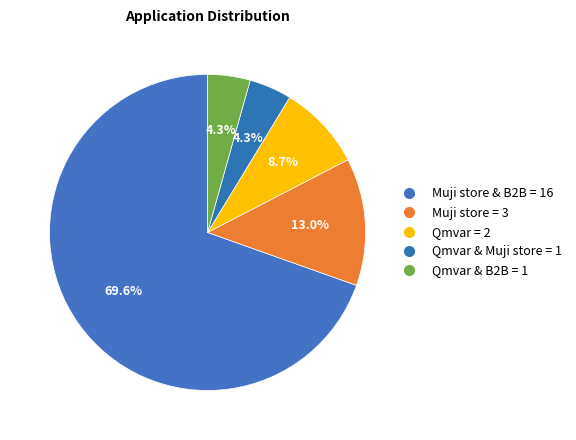

Count the number of slices in the pie.

5